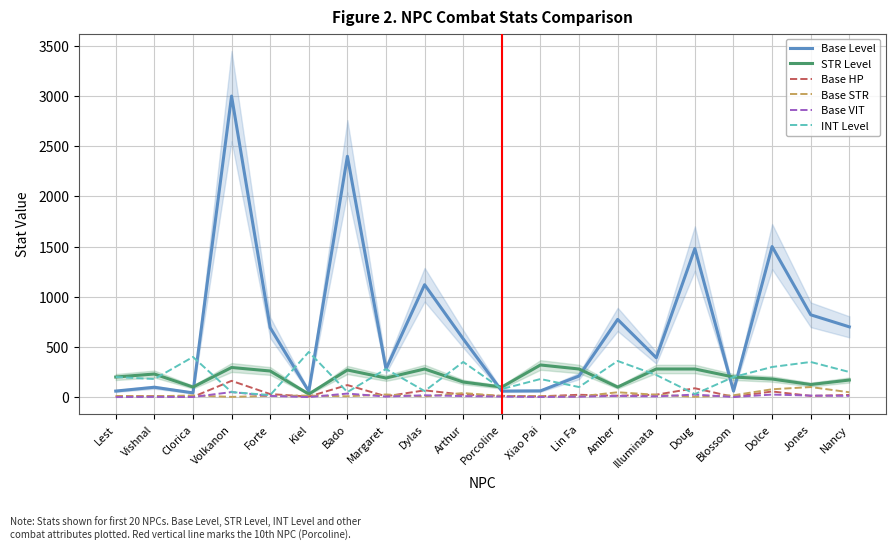

Between Nancy and Dolce, which is larger?

Dolce